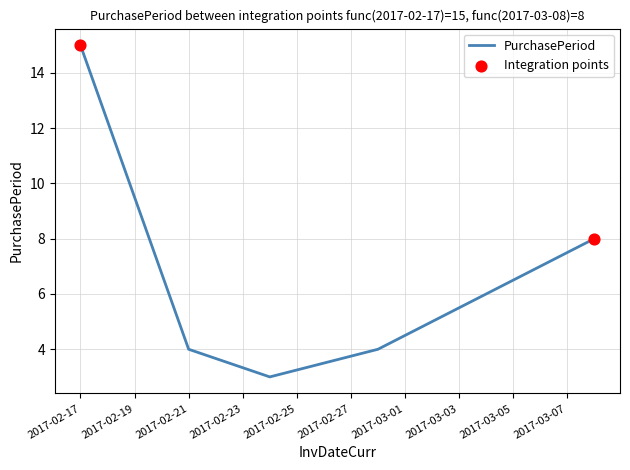

What is the maximum value shown in the chart?

15